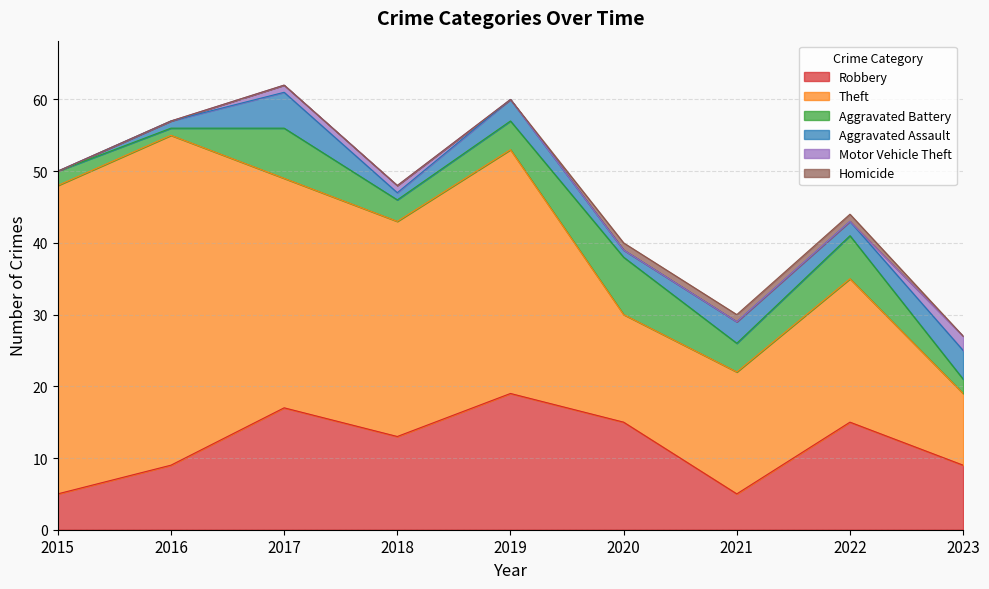

Does the chart have visible grid lines?

Yes